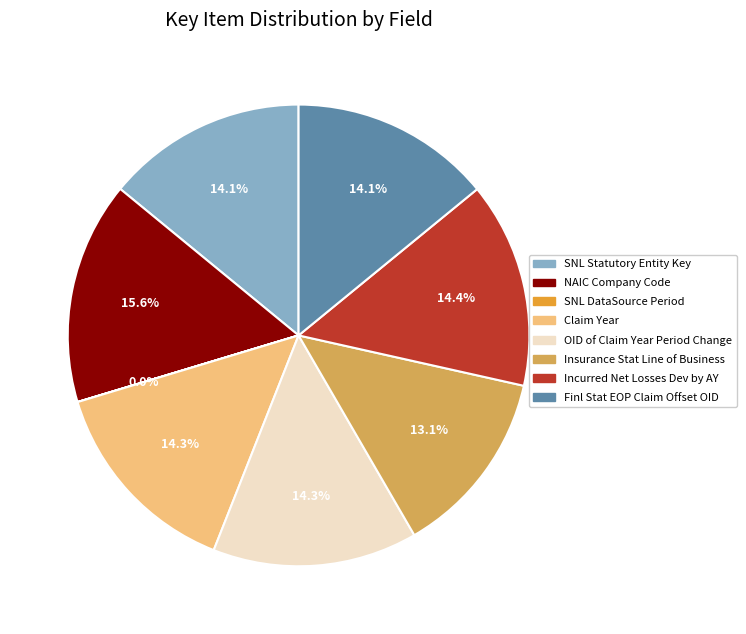

Is Finl Stat EOP Claim Offset OID the majority of the pie?

No